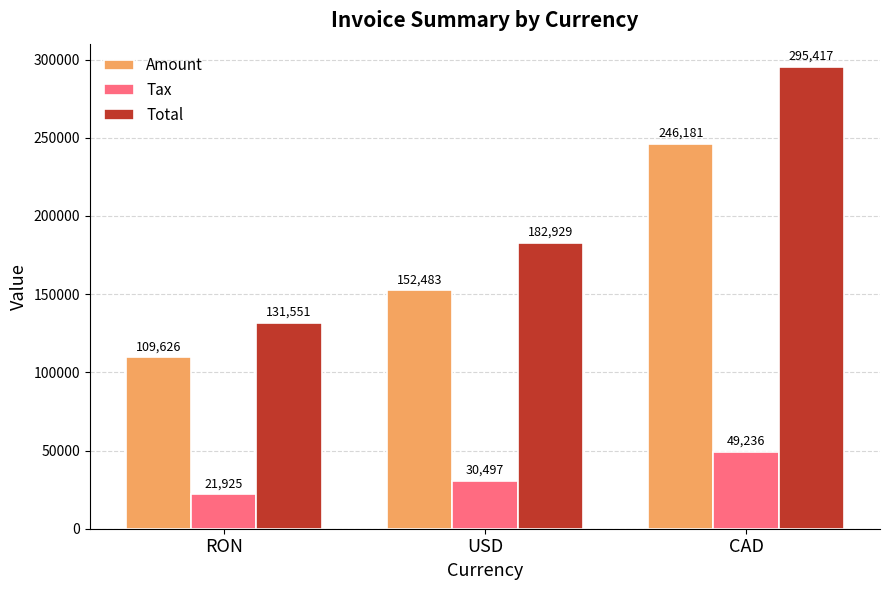

What is the spread (max minus min) of values at USD?

152432.0